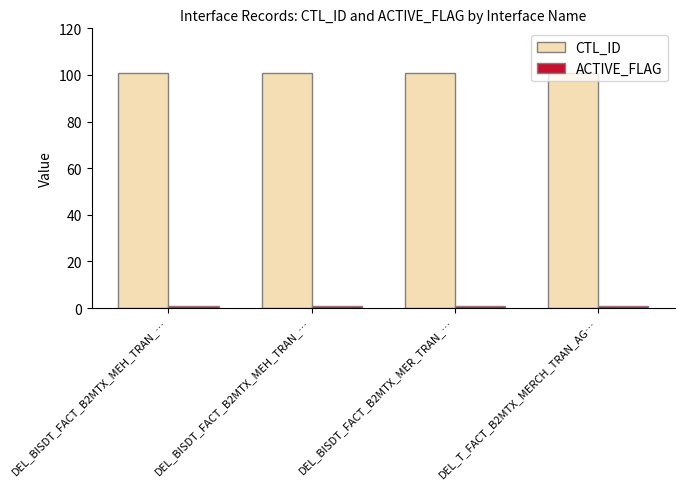

What is the value of the CTL_ID bar at the 1st from the left?

101